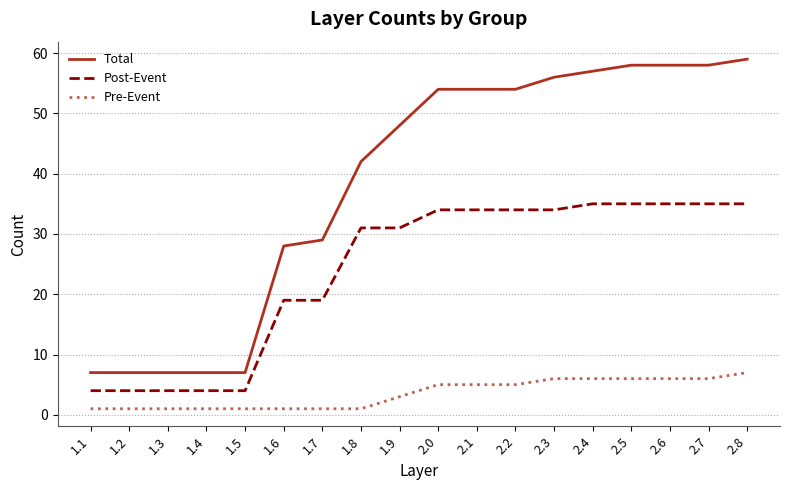

Does the chart display data point markers on the line(s)?

No